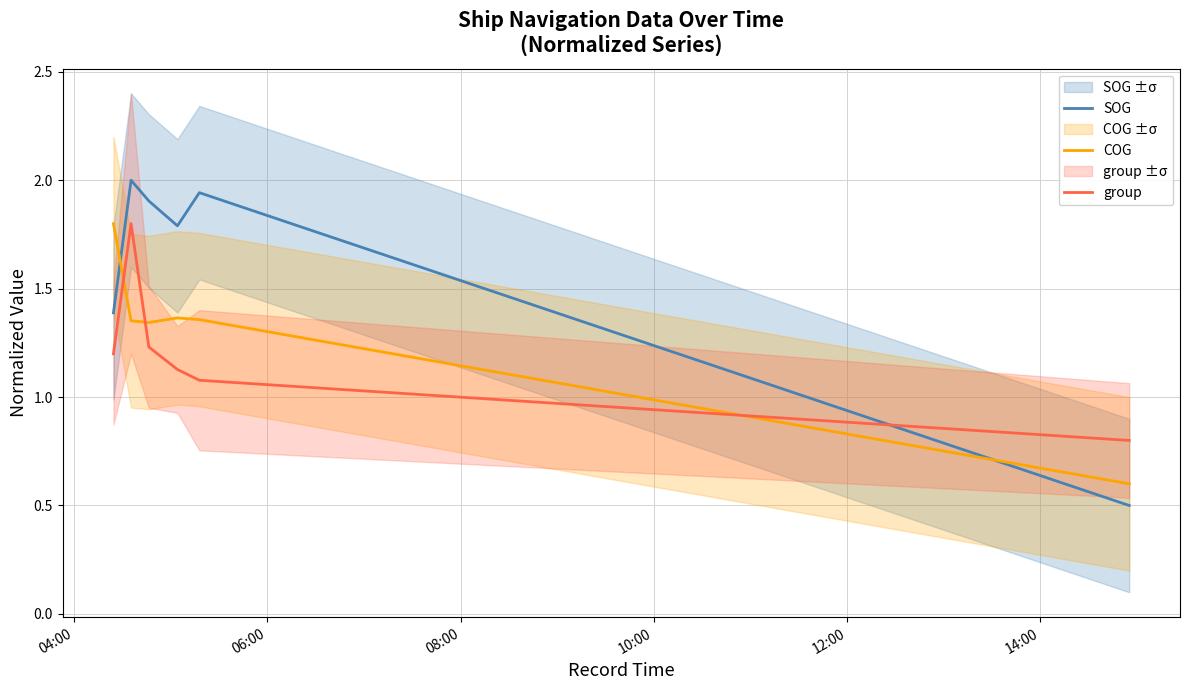

What is the smallest value displayed?

0.5